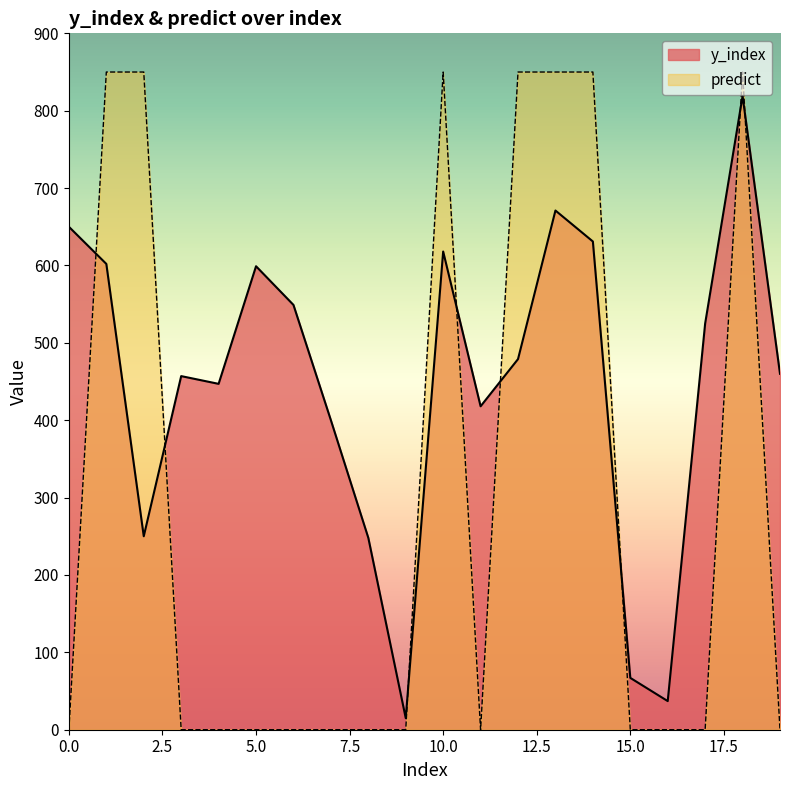

How many data points in predict are above 0?

7